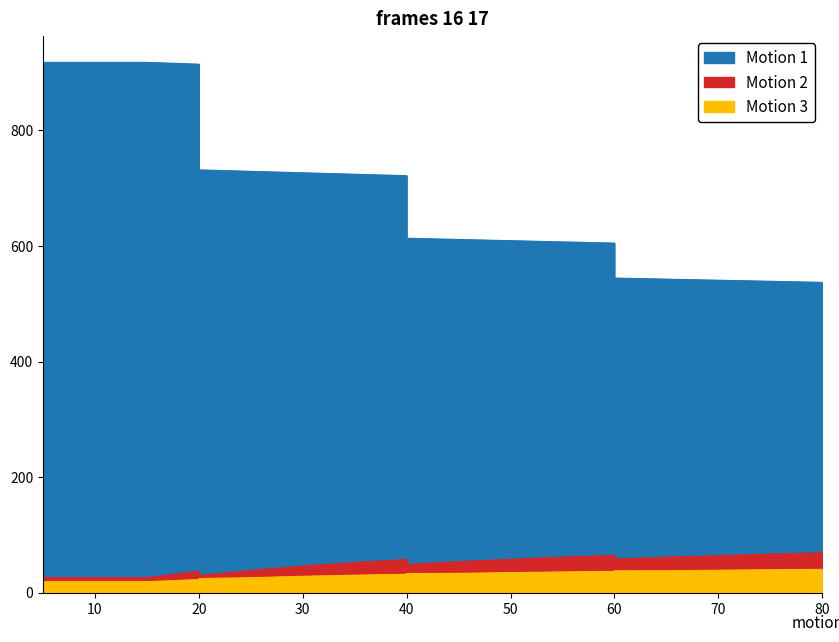

At which label is G closest to 47?

30